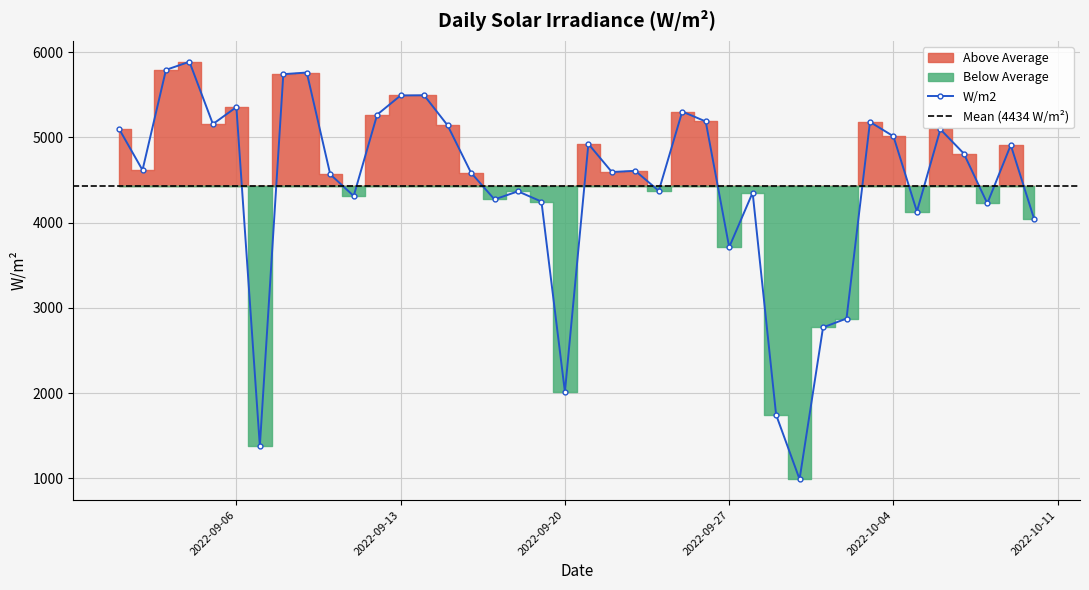

What is the change in value from 2022-09-01 to 2022-09-18?

-733.2